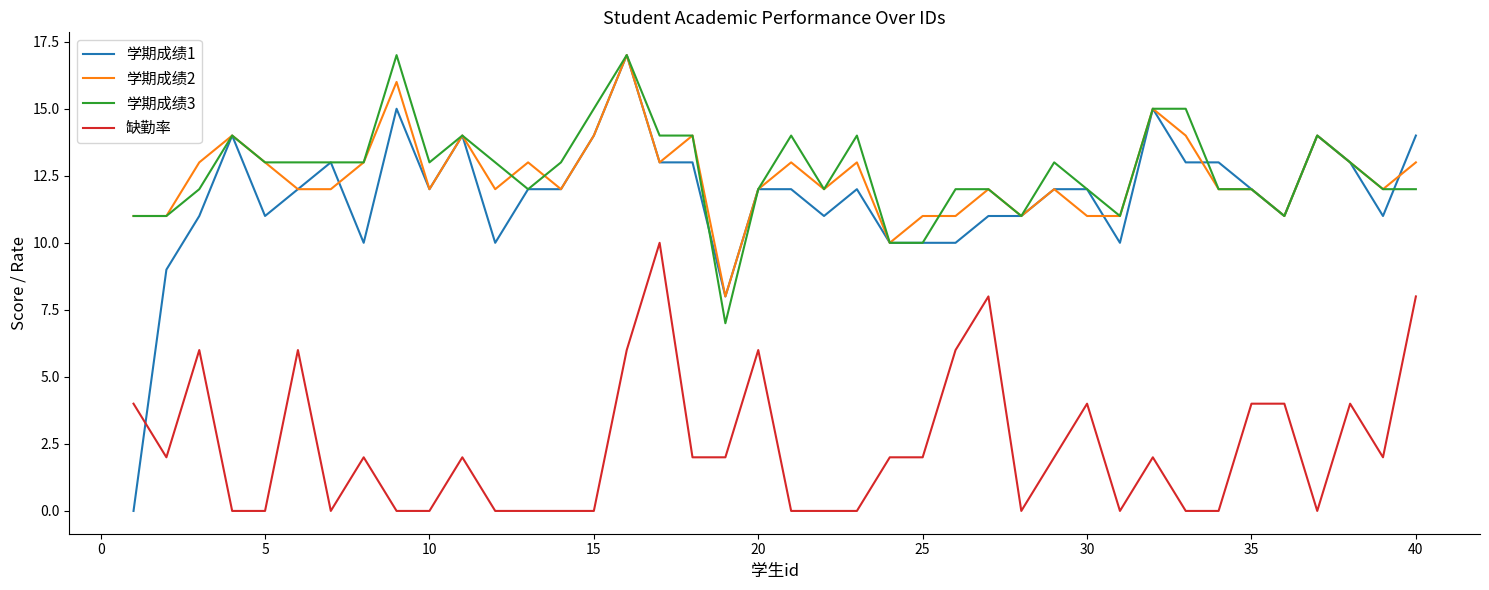

True or false: 缺勤率 and 学期成绩3 intersect in this chart.

False